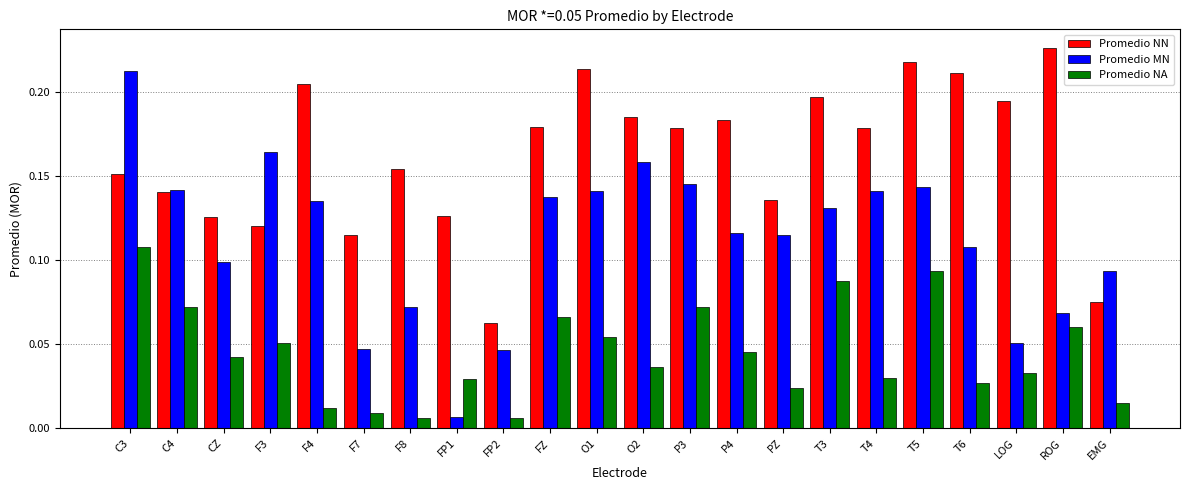

What is the sum of all Promedio MN values?

2.5